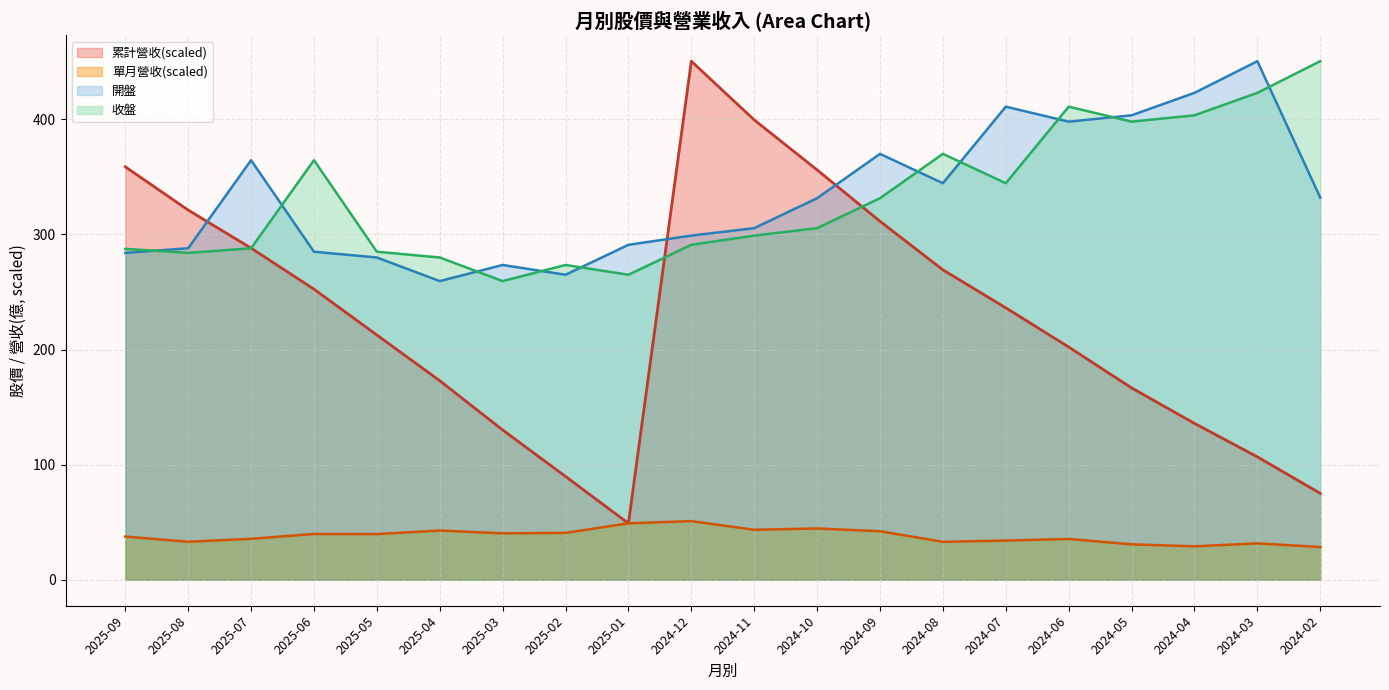

What is the minimum value shown in the chart?

28.5